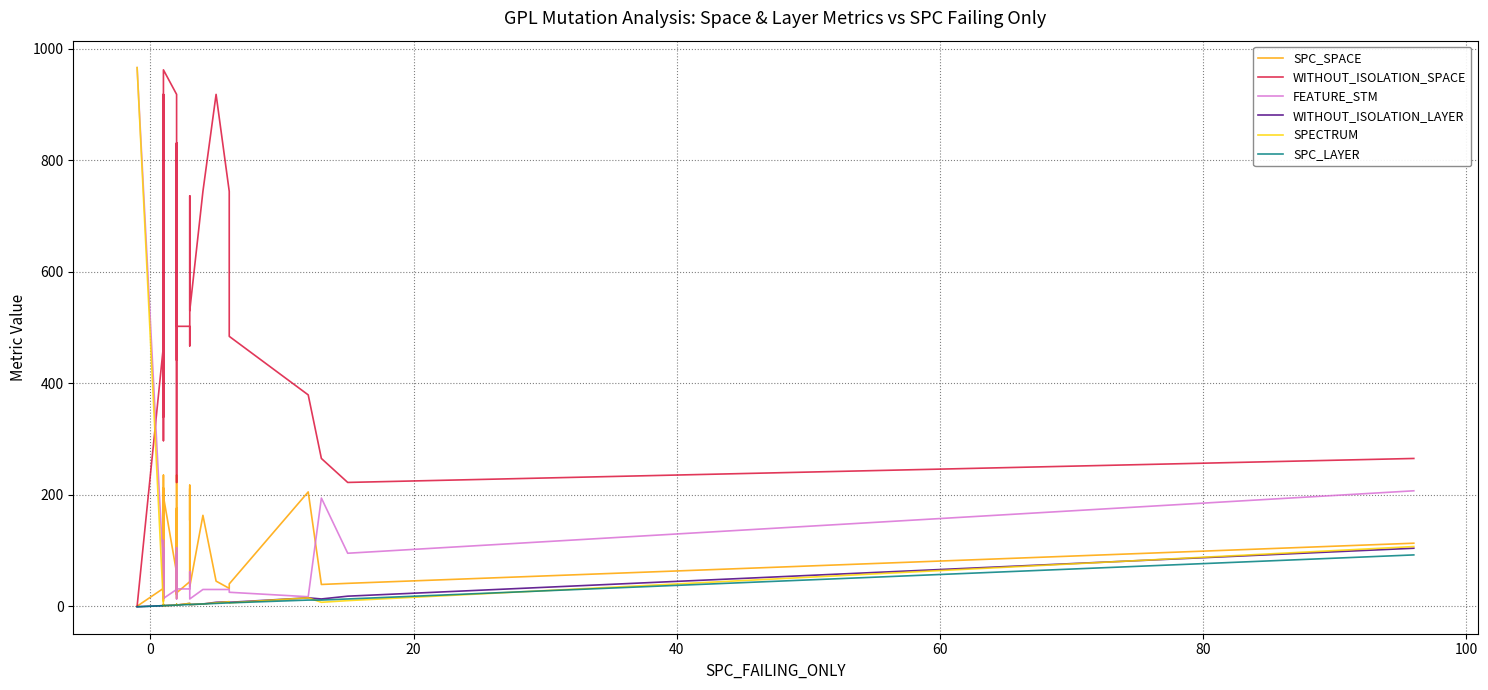

Which series has the largest total across all categories?

WITHOUT_ISOLATION_SPACE